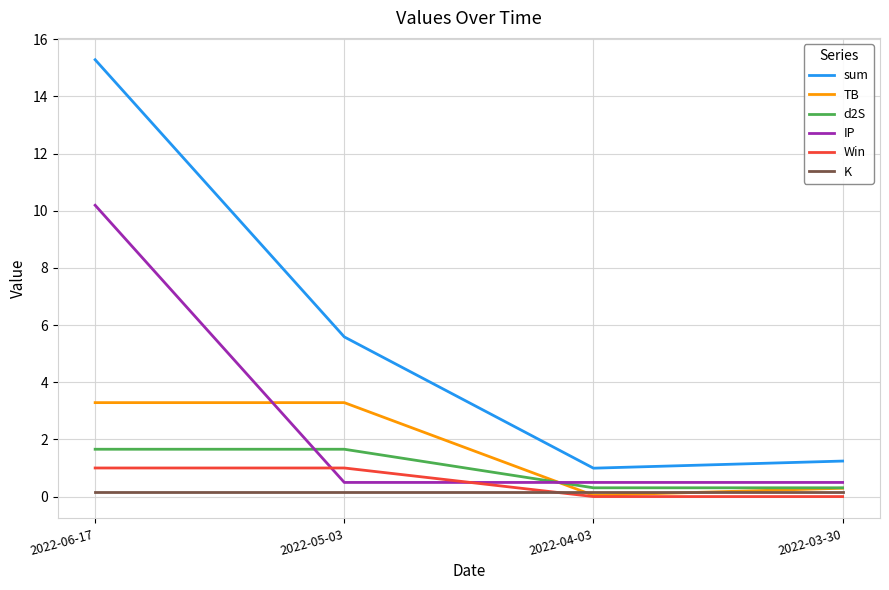

How many lines are shown in the chart?

6